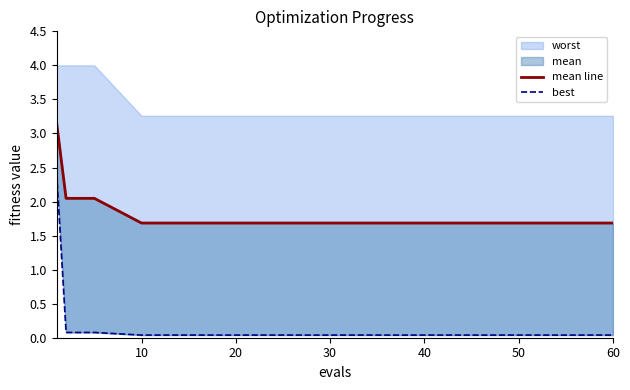

Does the chart display data point markers on the line(s)?

No